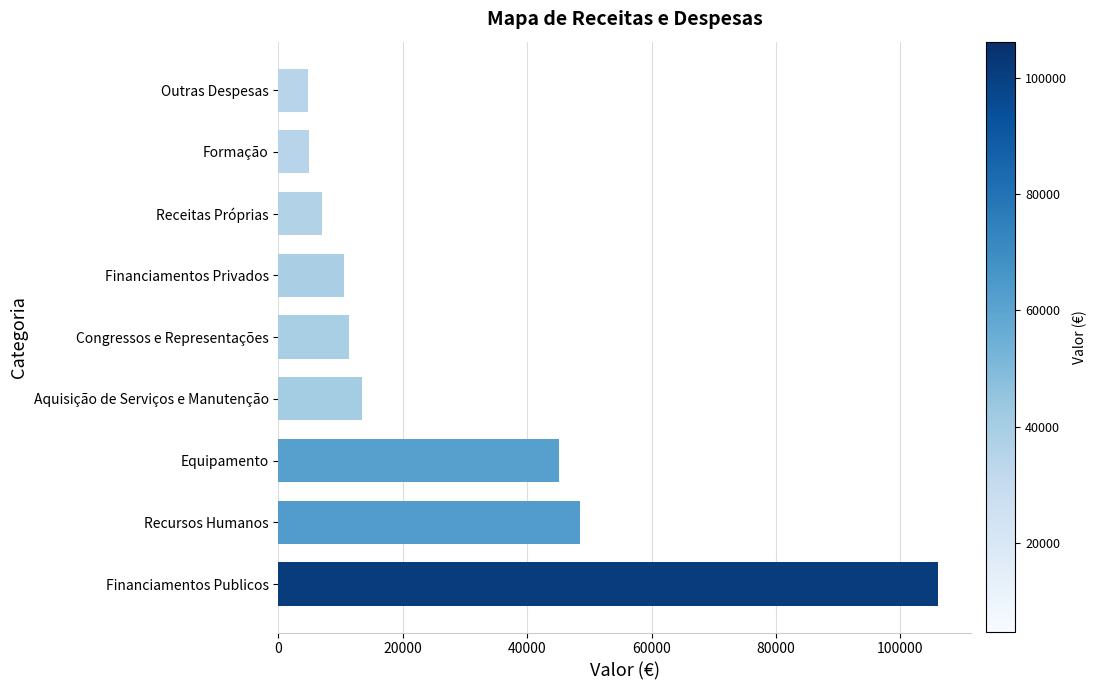

Does the chart contain stacked bars?

No